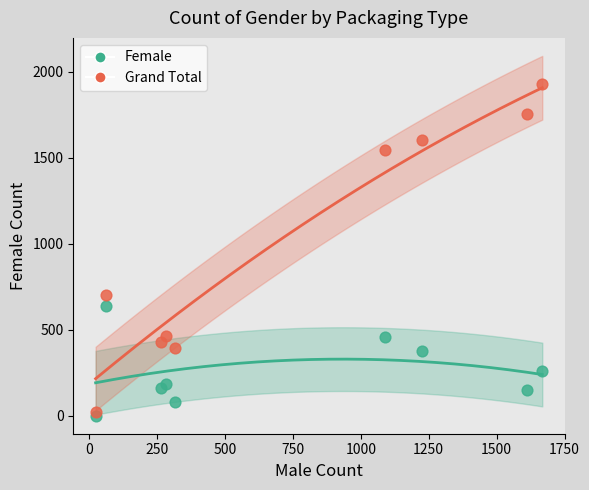

Across all data points, what is the range of X values (max minus min)?

1644